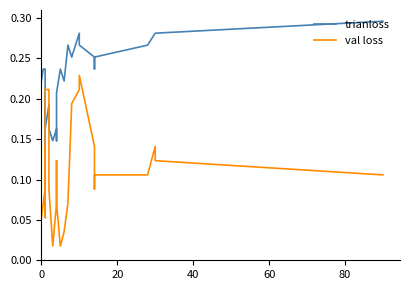

How many lines are shown in the chart?

2